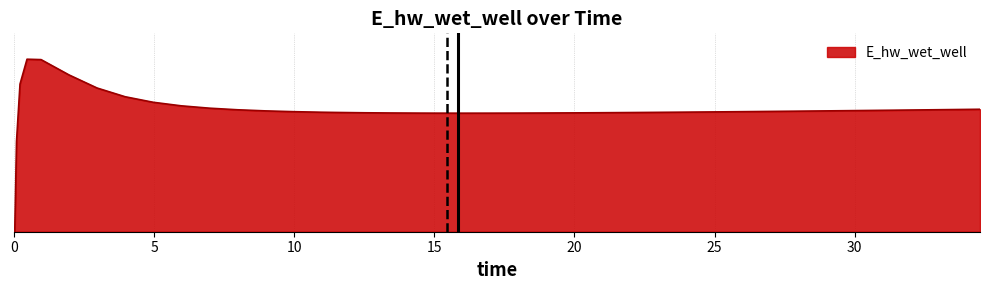

What is the maximum value shown in the chart?

1.0